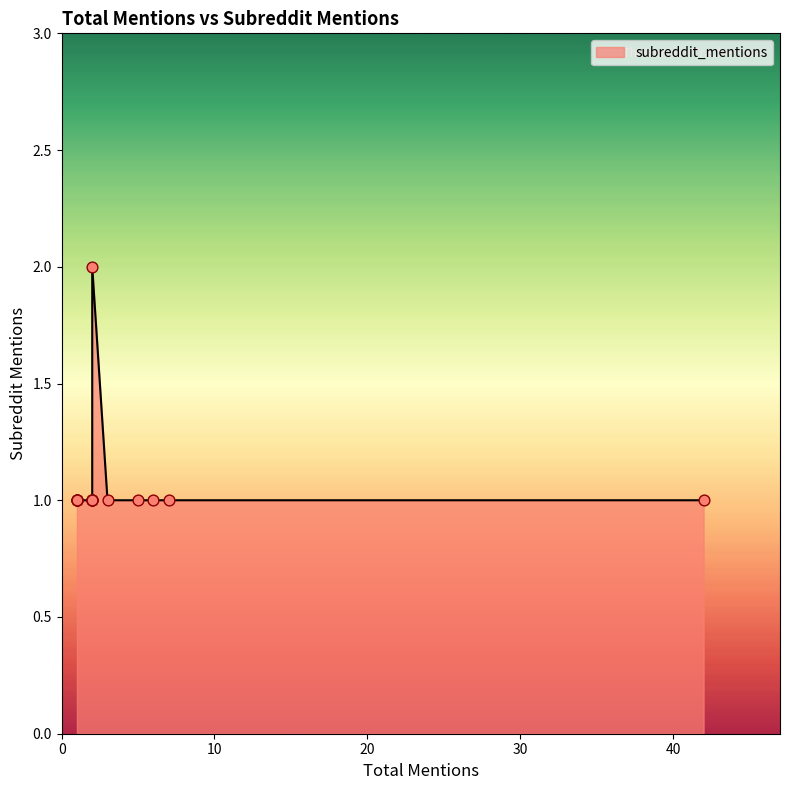

Approximately how many times larger is the value at 1 compared to 1?

1.0